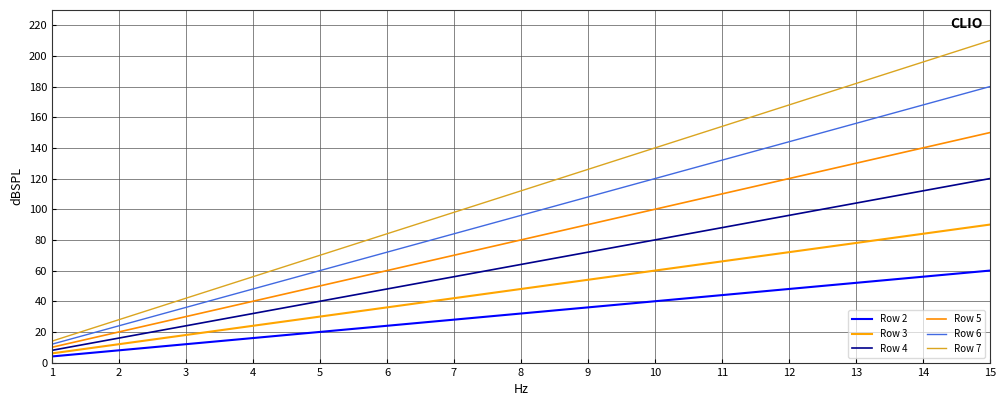

The value of Row 7 at 11 is 227. True or false?

False